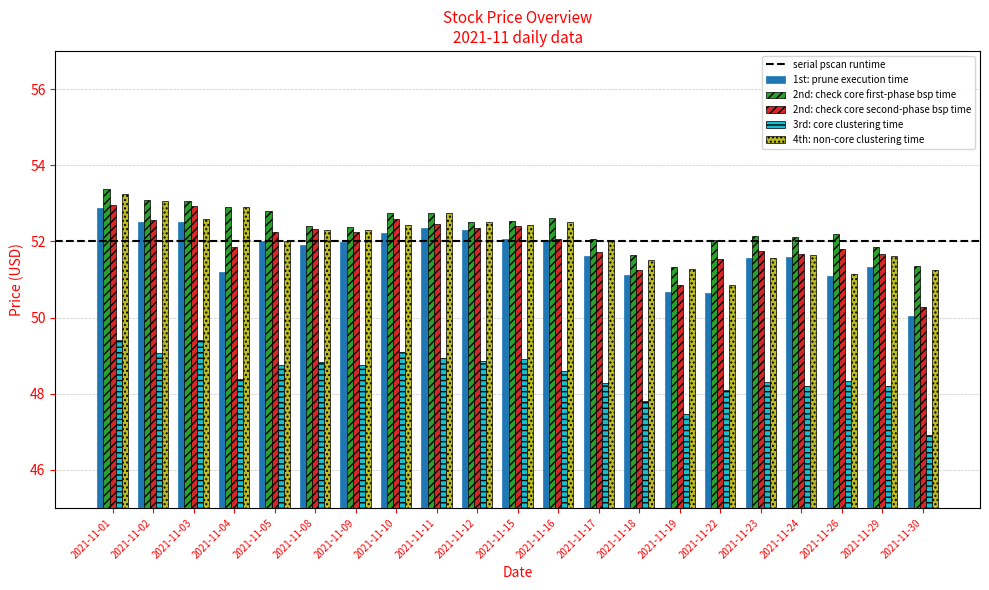

Which series has the largest total across all categories?

2nd: check core first-phase bsp time